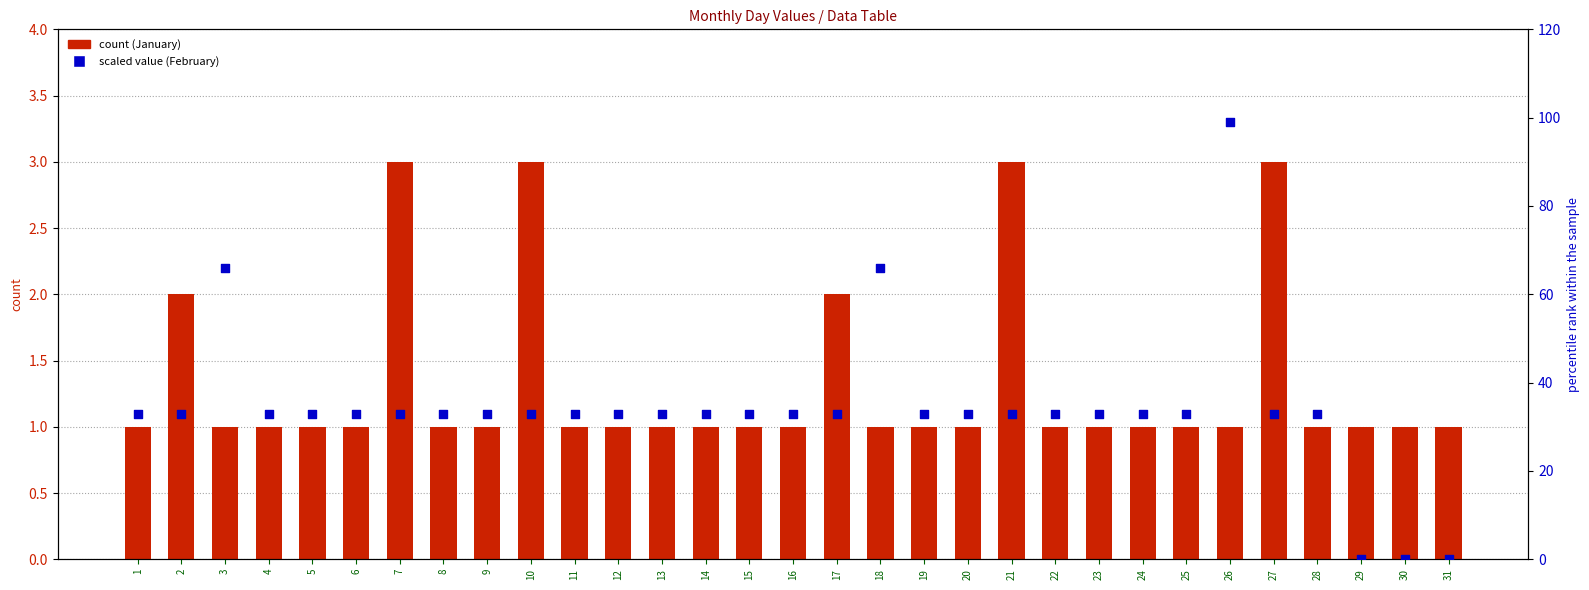

Which series has the widest spread of Y values?

February (scaled)